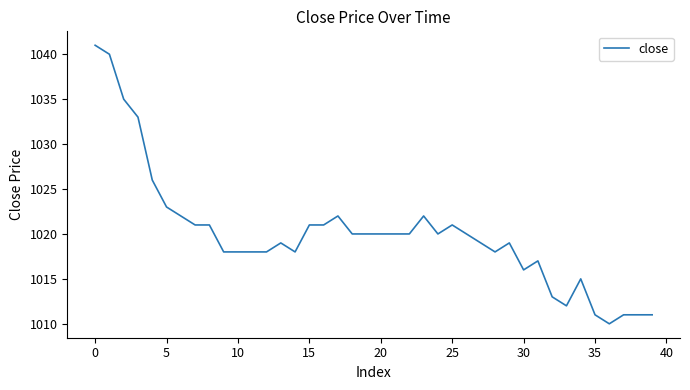

What is the smallest value displayed?

1010